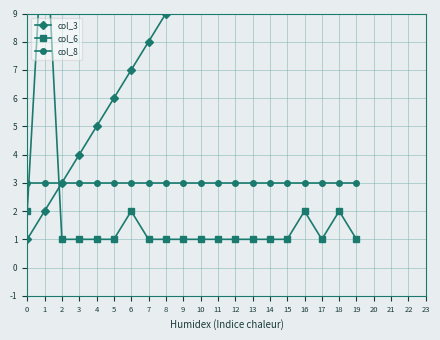

At how many categories does at least one series exceed 8?

13